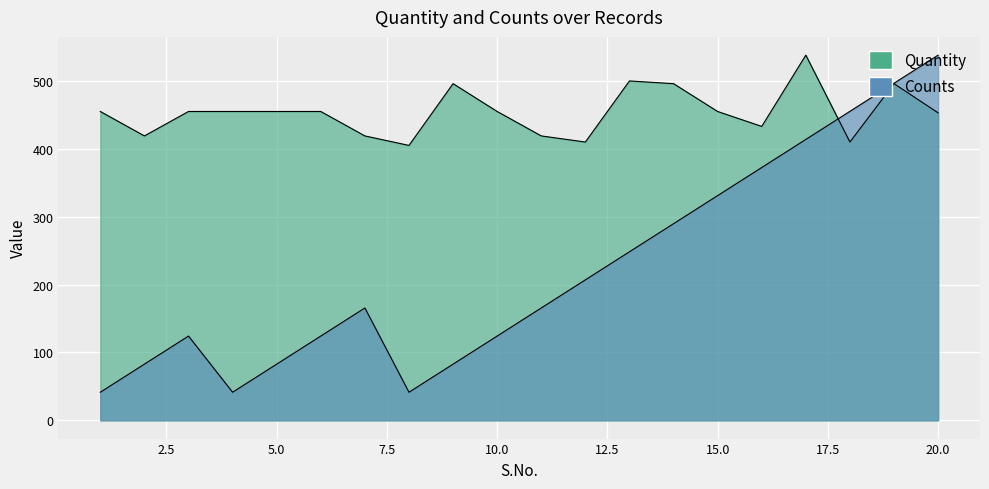

At which category is the sum across all series the highest?

19